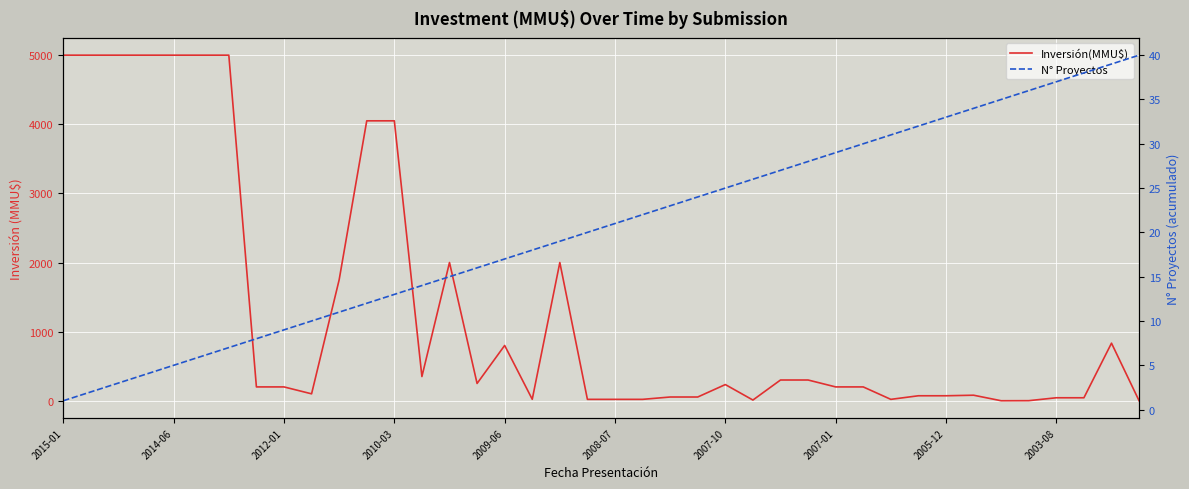

How many distinct data groups are displayed?

2